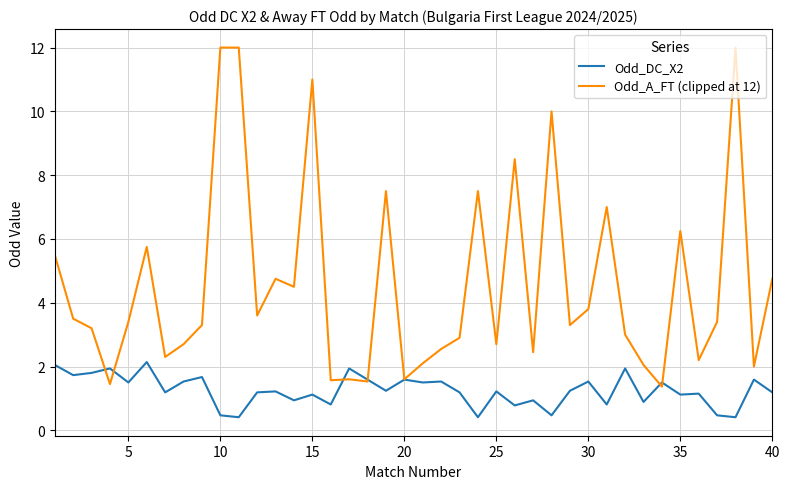

What is the maximum value shown in the chart?

12.0